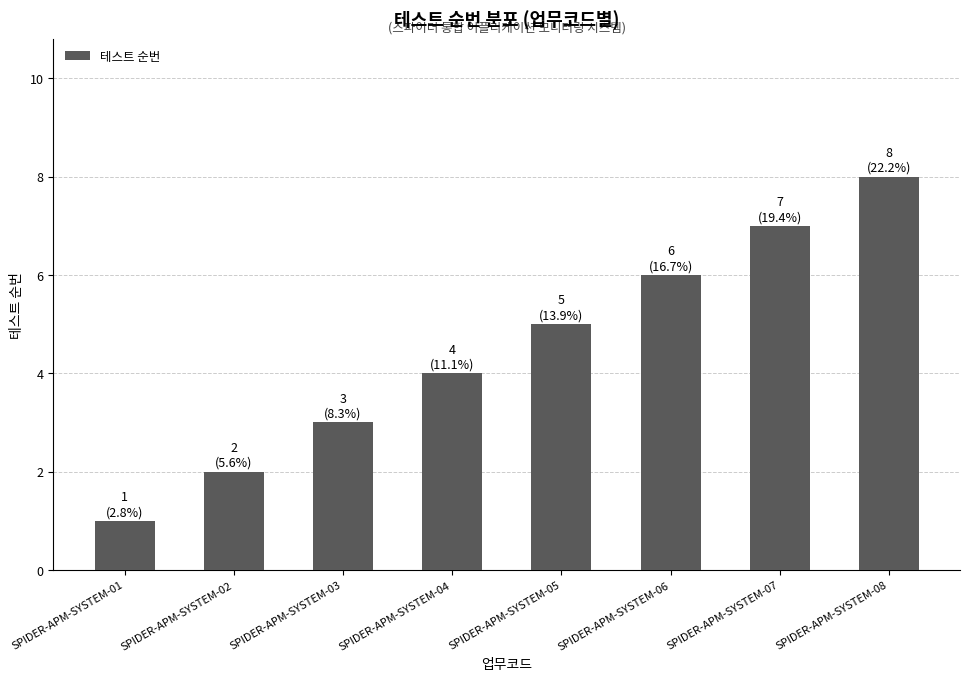

What is the sum of all values?

36